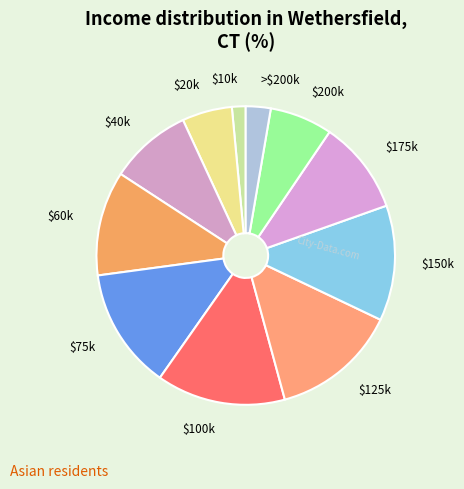

Does any single category account for the majority?

No